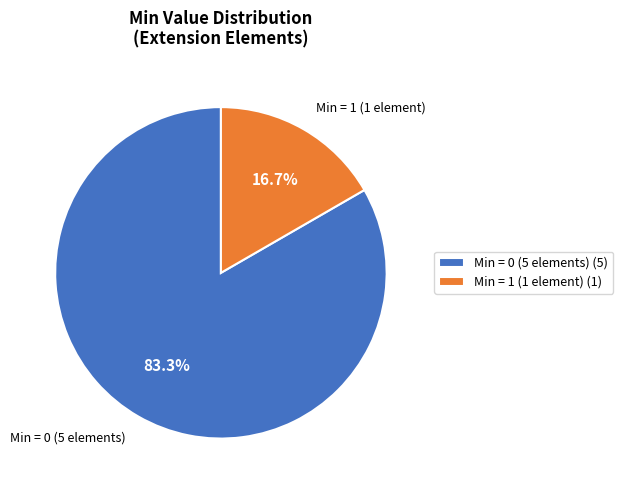

Between Min = 1 (1 element) (1) and Min = 0 (5 elements) (5), which is larger?

Min = 0 (5 elements) (5)